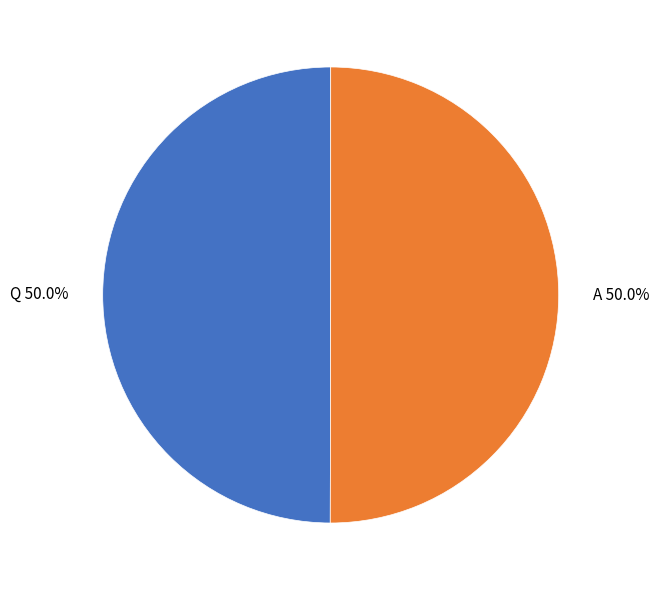

What is the ratio of the value at A 50.0% to the value at Q 50.0%?

1.0